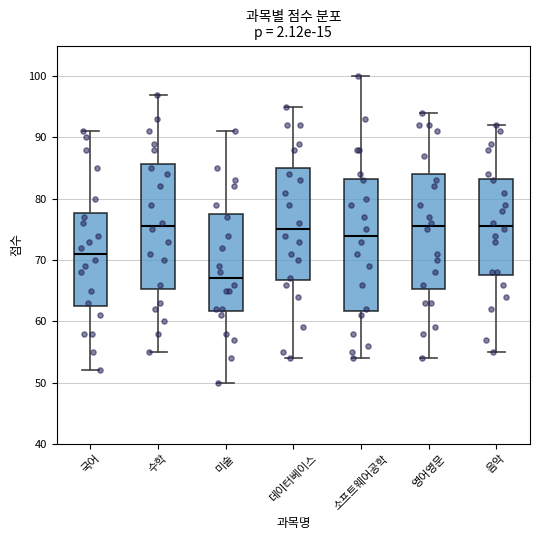

Reading left to right, read every box against the y-axis: the position of its median line, the range the box covers, and the ends of its whiskers. The values are not printed on the chart, so give them approximately, as read against the axis.

국어: median 71, box 63 to 78, whiskers 52 to 91
수학: median 76, box 65 to 86, whiskers 55 to 97
미술: median 67, box 62 to 78, whiskers 50 to 91
데이터베이스: median 75, box 67 to 85, whiskers 54 to 95
소프트웨어공학: median 74, box 62 to 83, whiskers 54 to 100
영어영문: median 76, box 65 to 84, whiskers 54 to 94
음악: median 76, box 68 to 83, whiskers 55 to 92